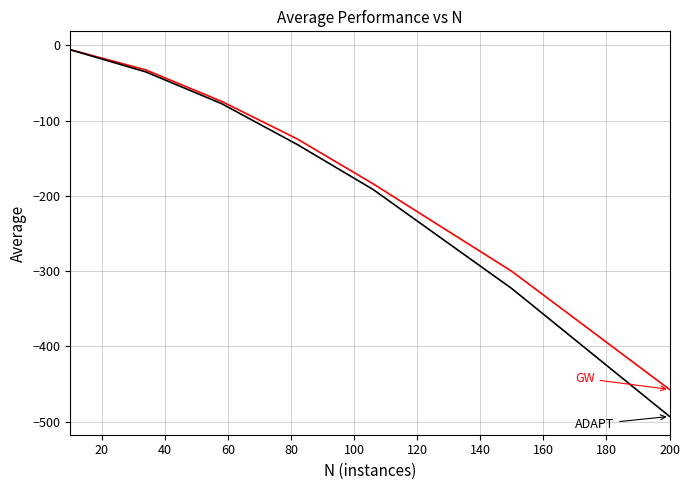

Reading left to right, extract all data points from this chart.

GW: -5.6	-32.6	-74.4	-124.4	-183.8	-300.2	-457.2
ADAPT: -5.7	-35.2	-77.4	-131.7	-191.4	-323.1	-493.0